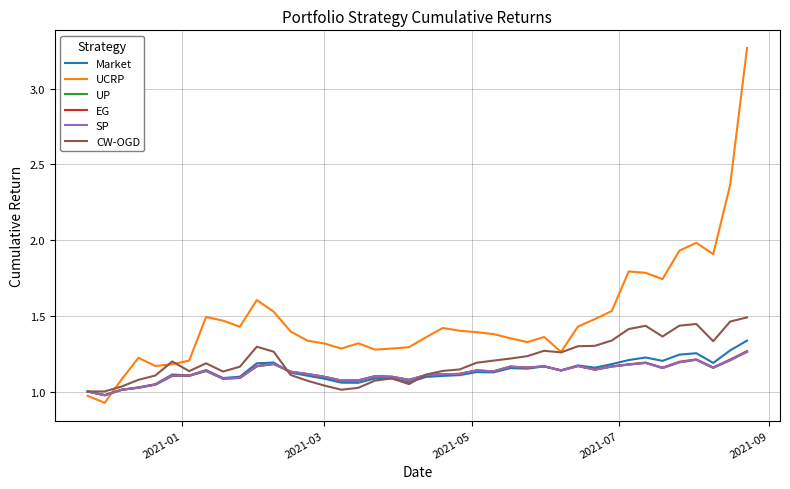

Which series has the largest range (max minus min)?

UCRP